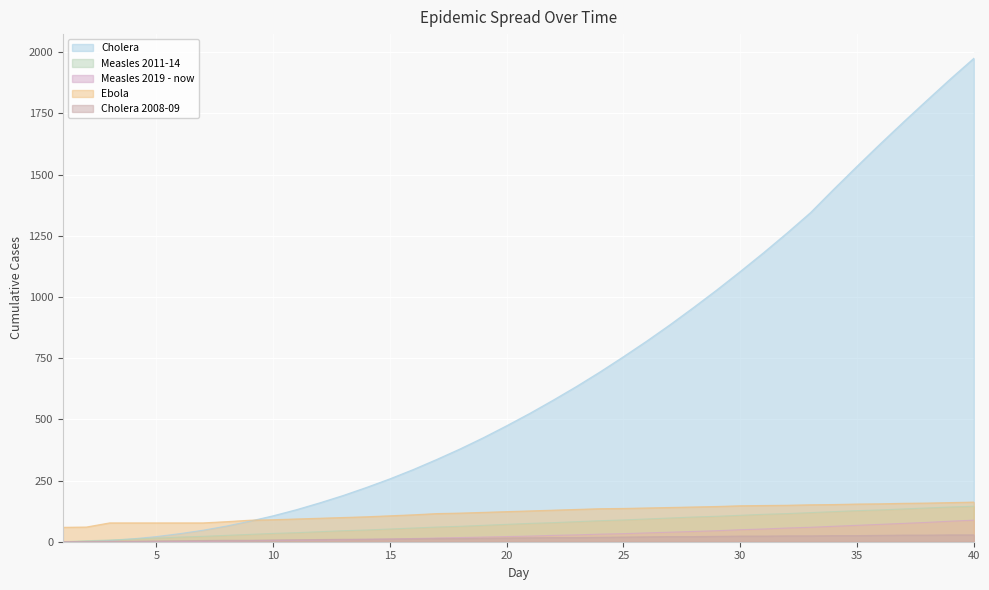

At which label does Measles 2019 - now reach its minimum?

1